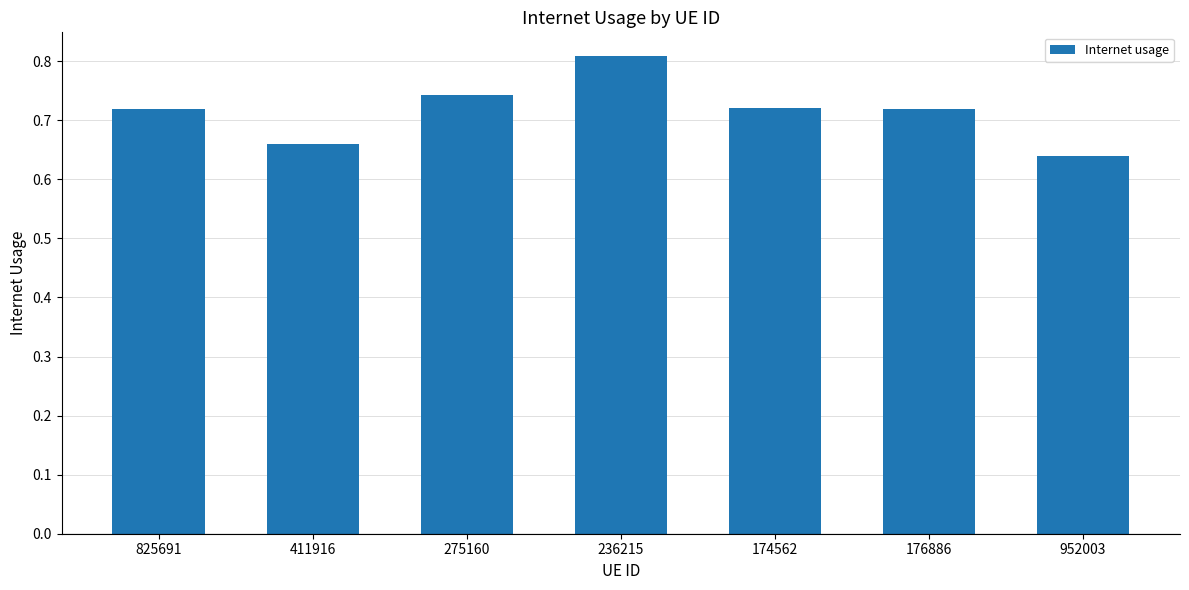

How many distinct data groups are displayed?

1